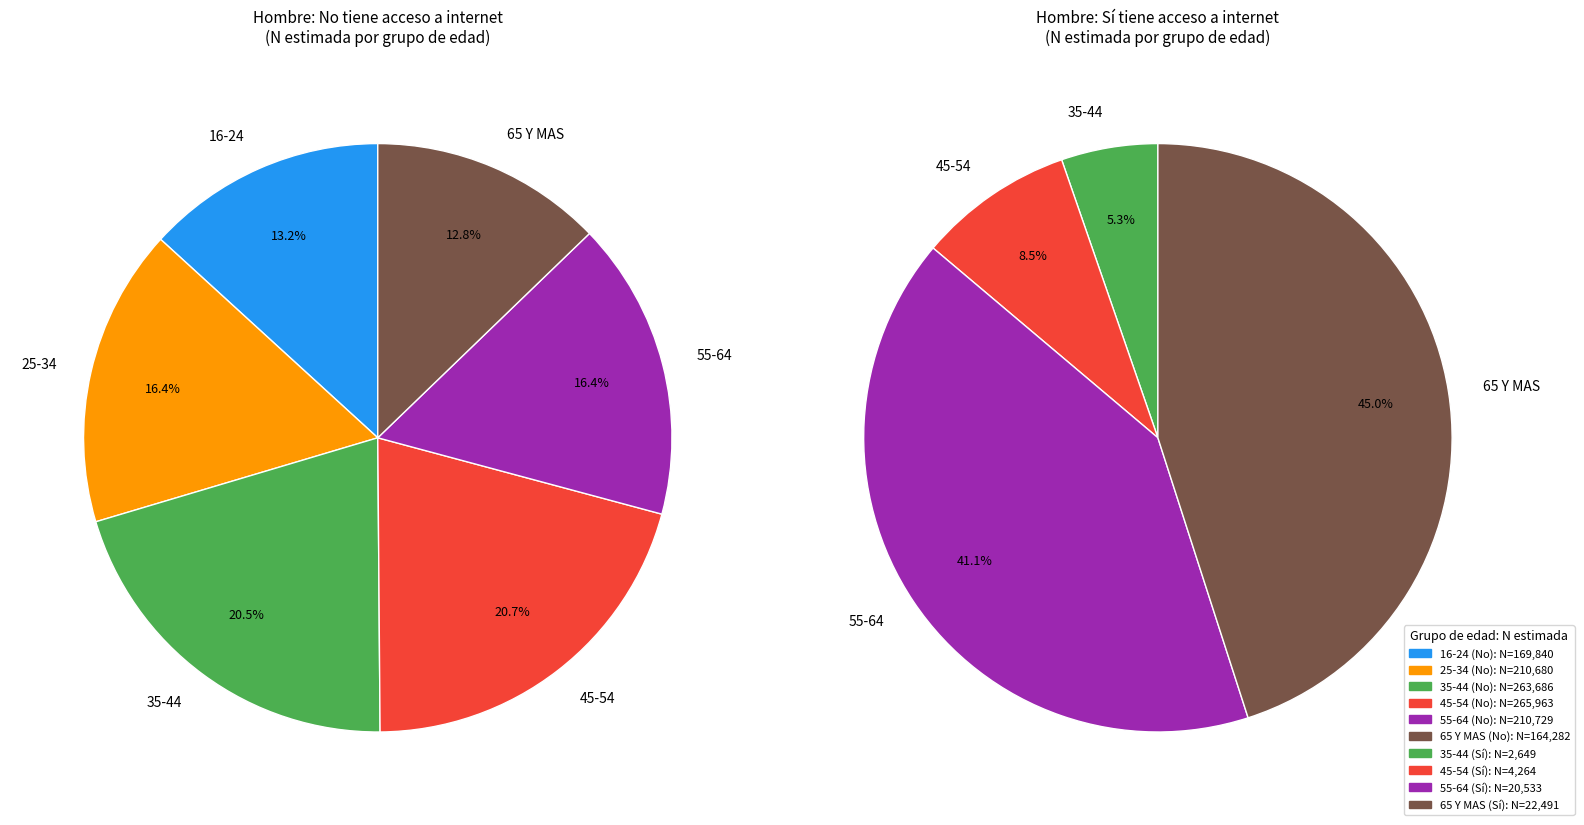

Combined, do 45-54 and 25-34 account for over 50%?

No